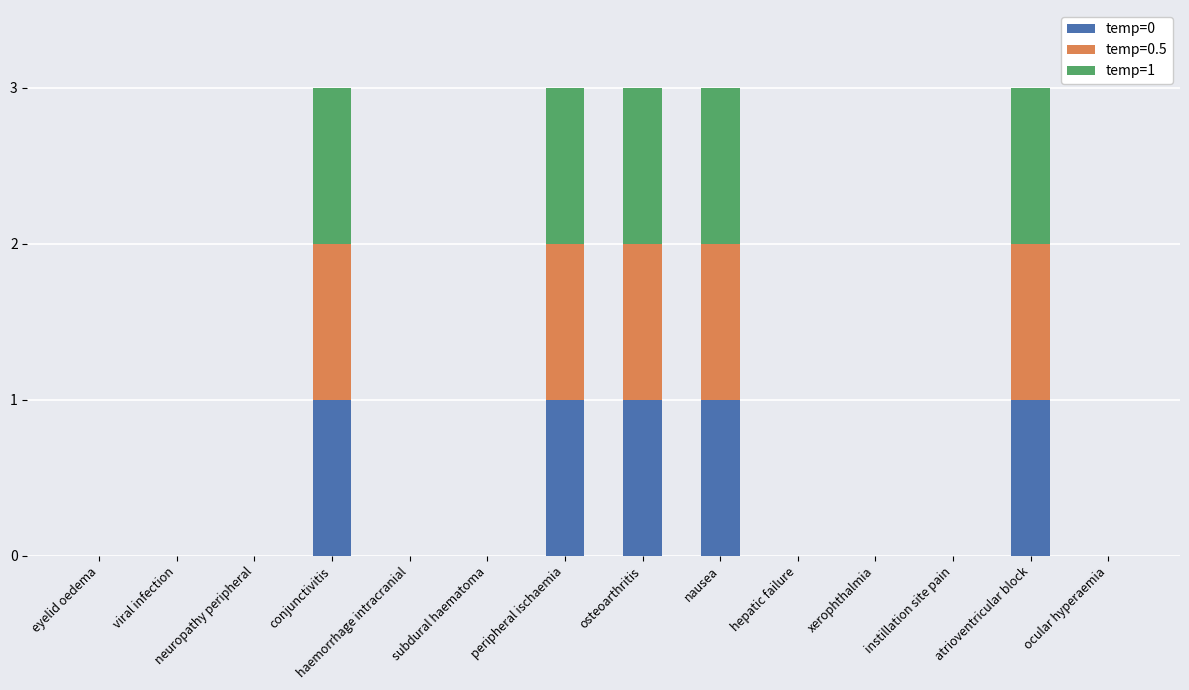

Is it true that temp=0 equals -1 at viral infection?

False